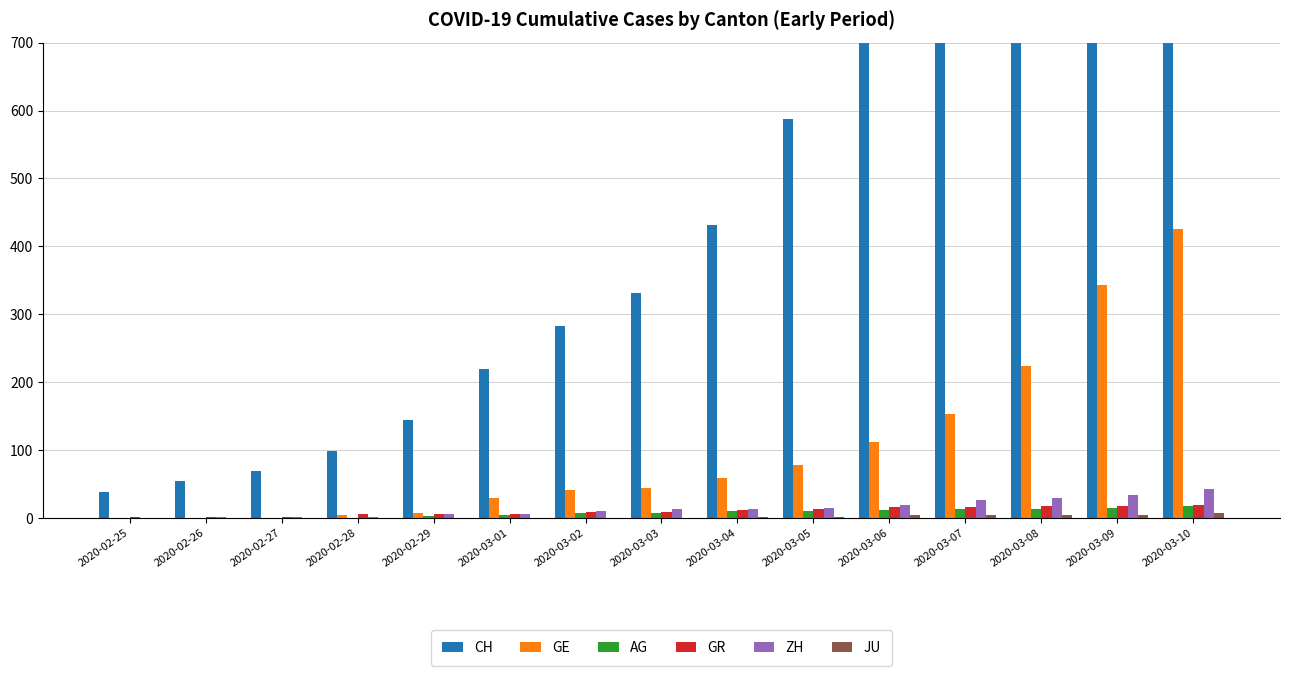

How many bars are there in each group?

6